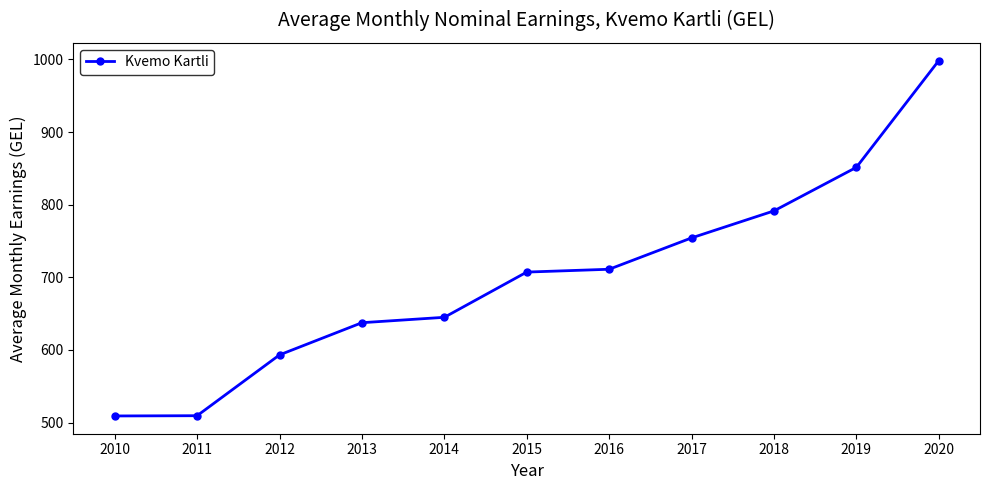

Where does the data first go above 707?

2015